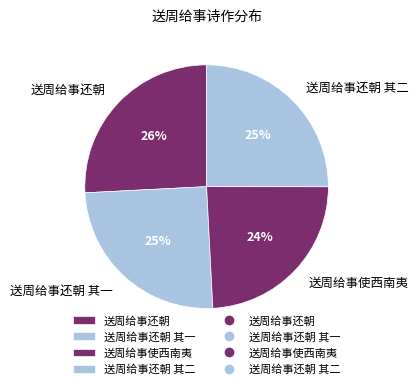

True or false: 送周给事还朝 其一 accounts for 25% of the total.

True